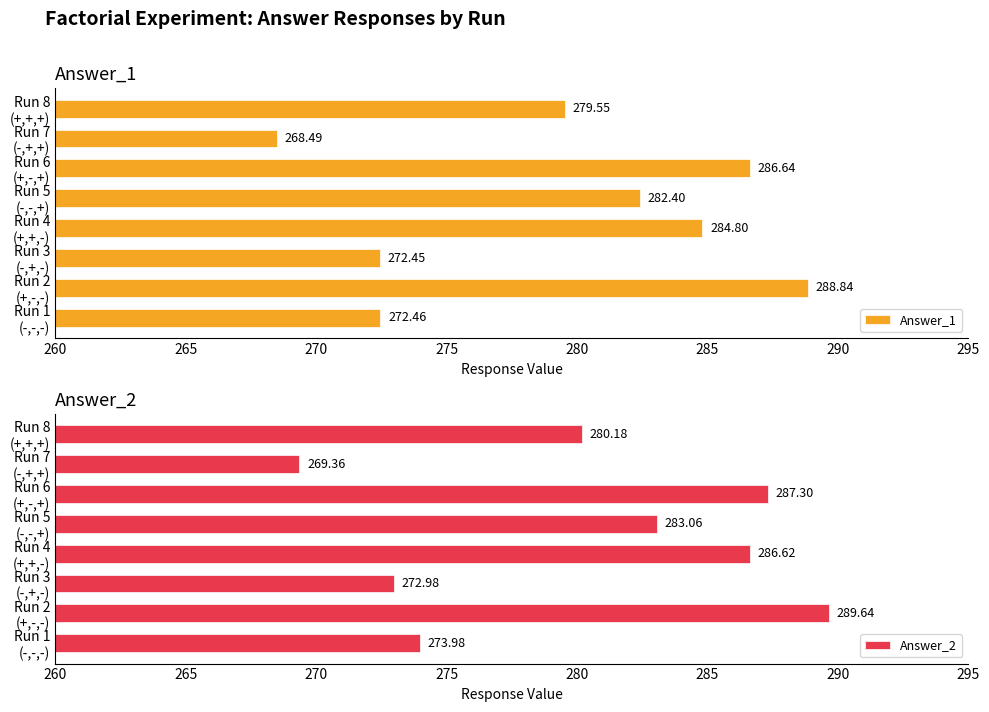

What is the sum of all Answer_1 values?

2235.6